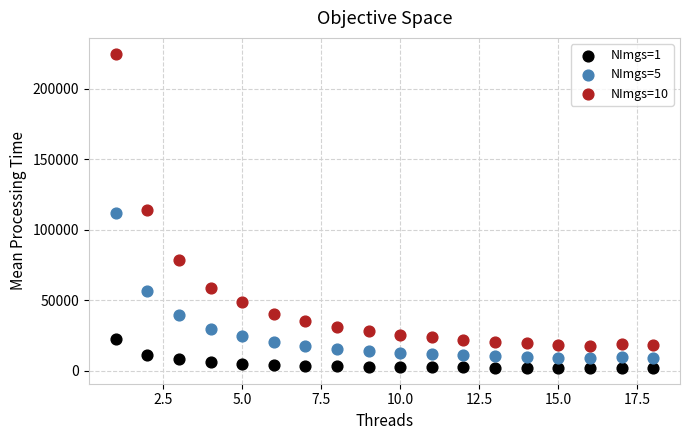

Across all data points, what is the range of X values (max minus min)?

17.0